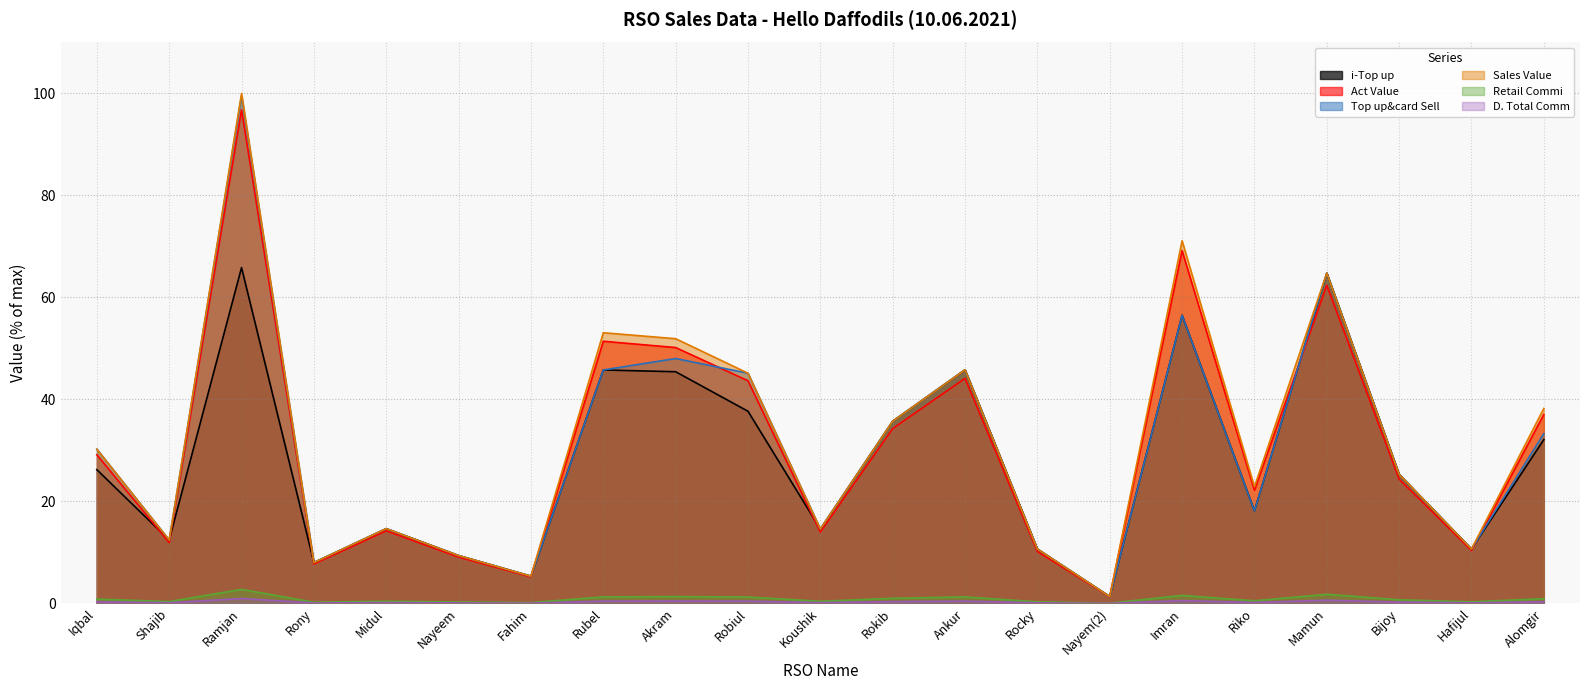

Does the chart have visible grid lines?

Yes